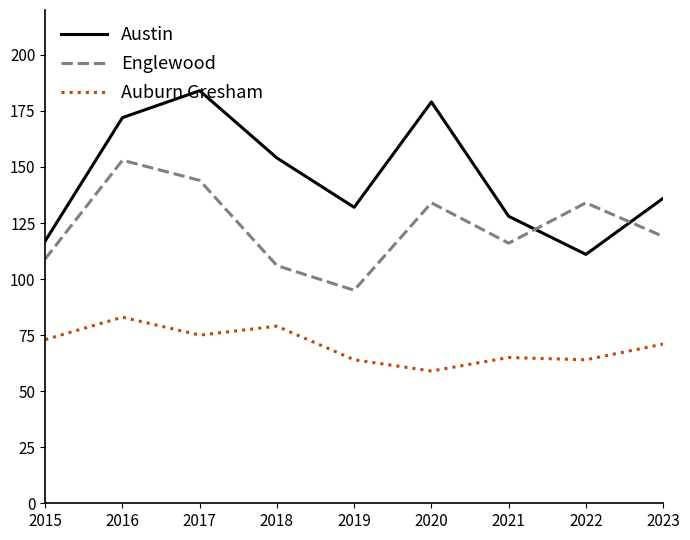

True or false: Austin and Auburn Gresham intersect in this chart.

False